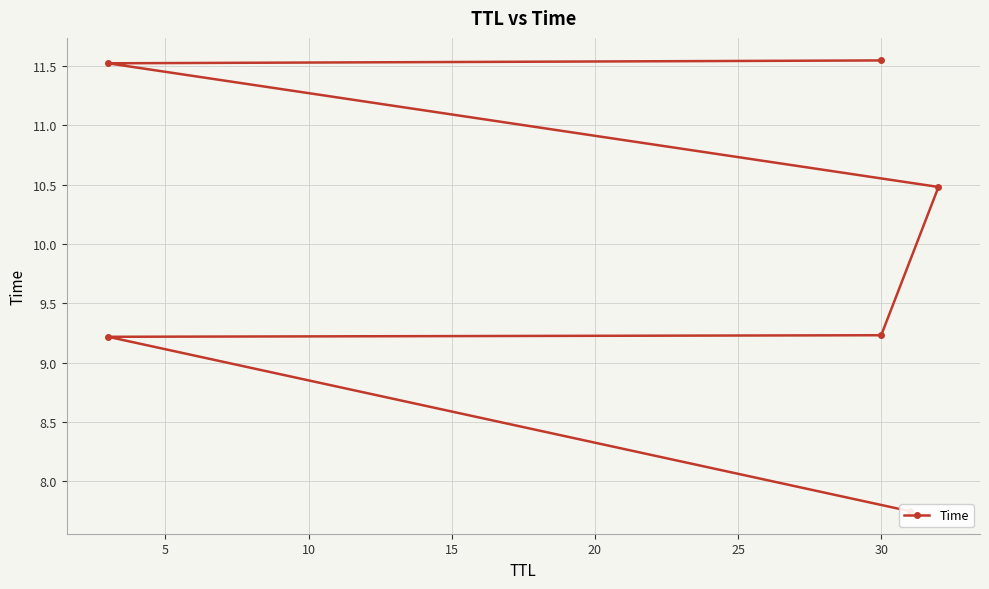

What is the difference between the maximum and minimum values?

3.8